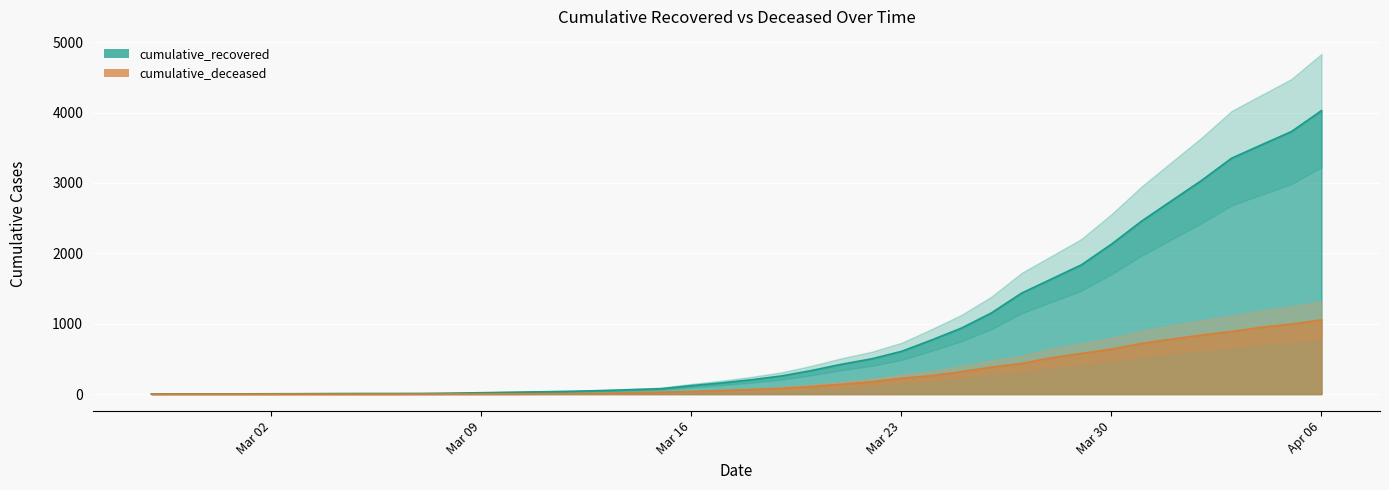

True or false: cumulative_recovered has more than 2 points higher than both neighbors.

False